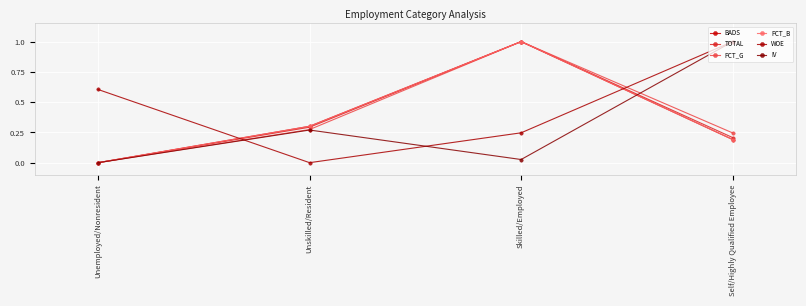

Is this an area chart (filled region under the line)?

No